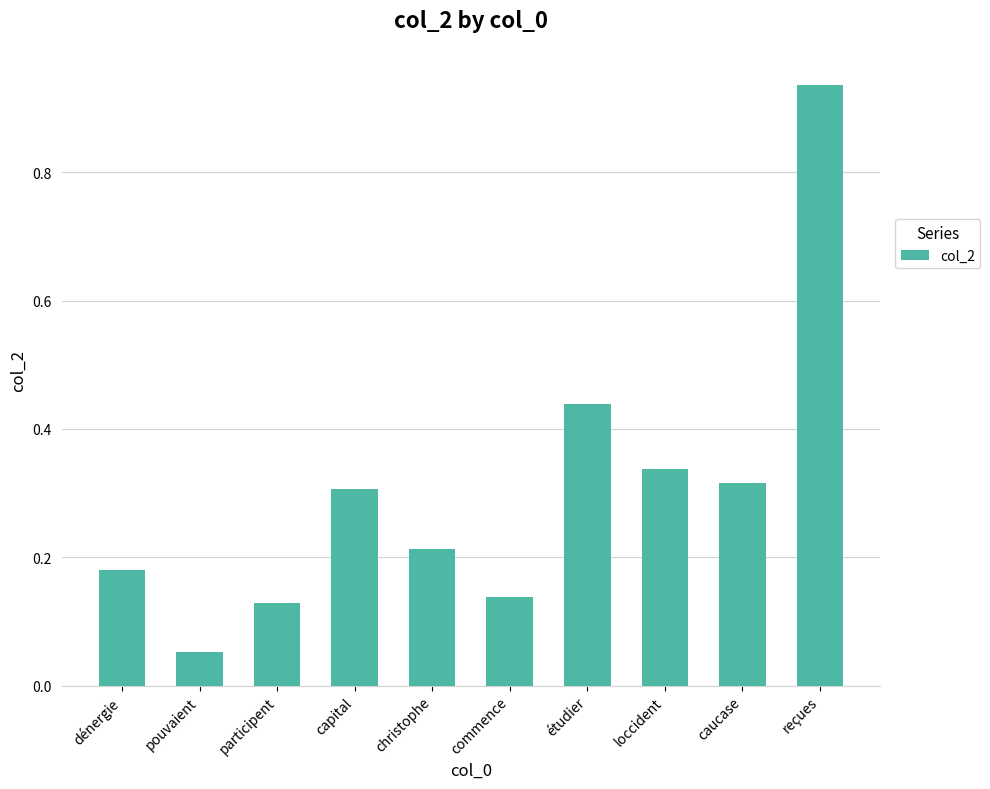

What is the sum of all values?

3.0